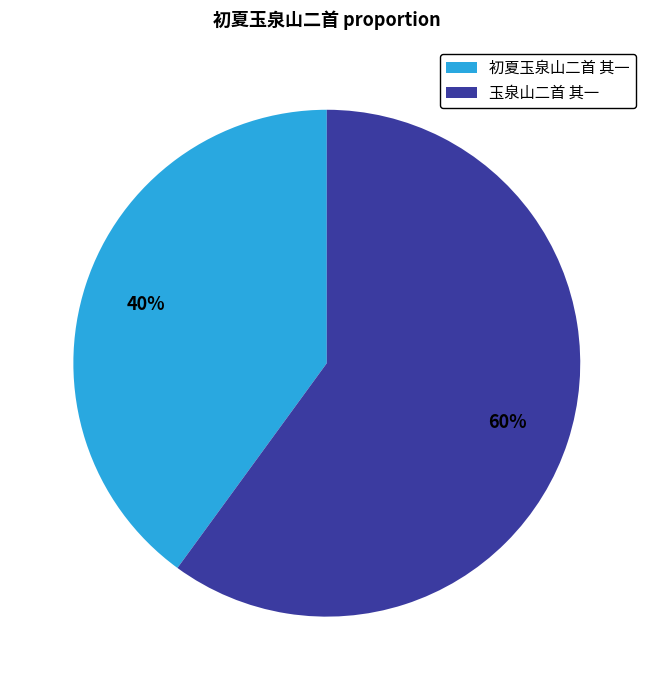

To the nearest percent, what is the average slice percentage?

50%